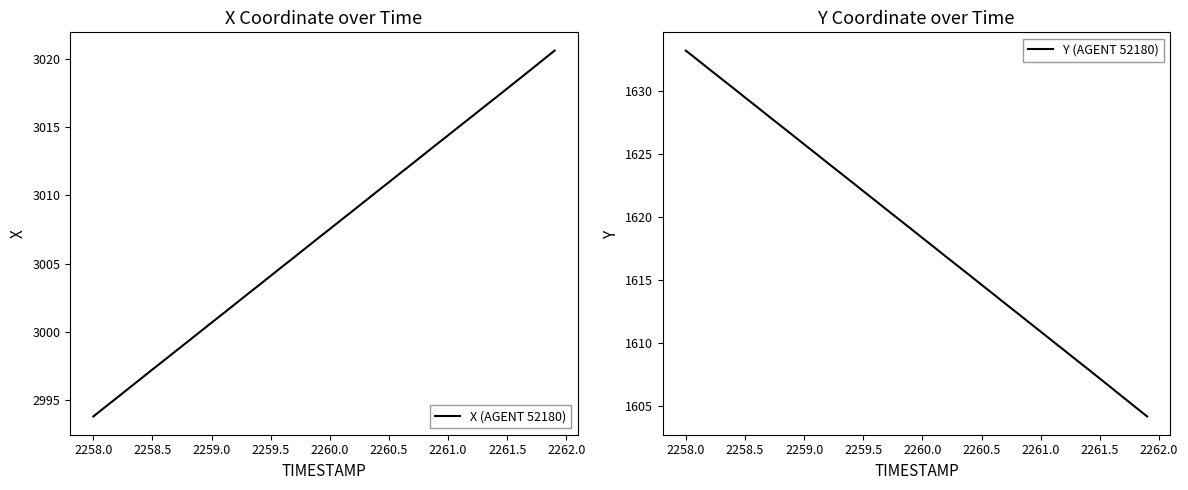

Reading left to right, what are all the values shown in this chart?

X (AGENT 52180): 2993.8	2994.5	2995.2	2995.9	2996.6	2997.2	2997.9	2998.6	2999.3	3000.0	3000.7	3001.4	3002.1	3002.7	3003.4	3004.1	3004.8	3005.5	3006.2	3006.9	3007.5	3008.2	3008.9	3009.6	3010.3	3011.0	3011.7	3012.3	3013.0	3013.7	3014.4	3015.1	3015.8	3016.5	3017.1	3017.8	3018.5	3019.2	3019.9	3020.6
Y (AGENT 52180): 1633.2	1632.5	1631.7	1631.0	1630.2	1629.5	1628.8	1628.0	1627.3	1626.5	1625.8	1625.0	1624.3	1623.5	1622.8	1622.0	1621.3	1620.6	1619.8	1619.1	1618.3	1617.6	1616.8	1616.1	1615.4	1614.6	1613.9	1613.1	1612.4	1611.6	1610.9	1610.1	1609.4	1608.7	1607.9	1607.2	1606.4	1605.7	1604.9	1604.2